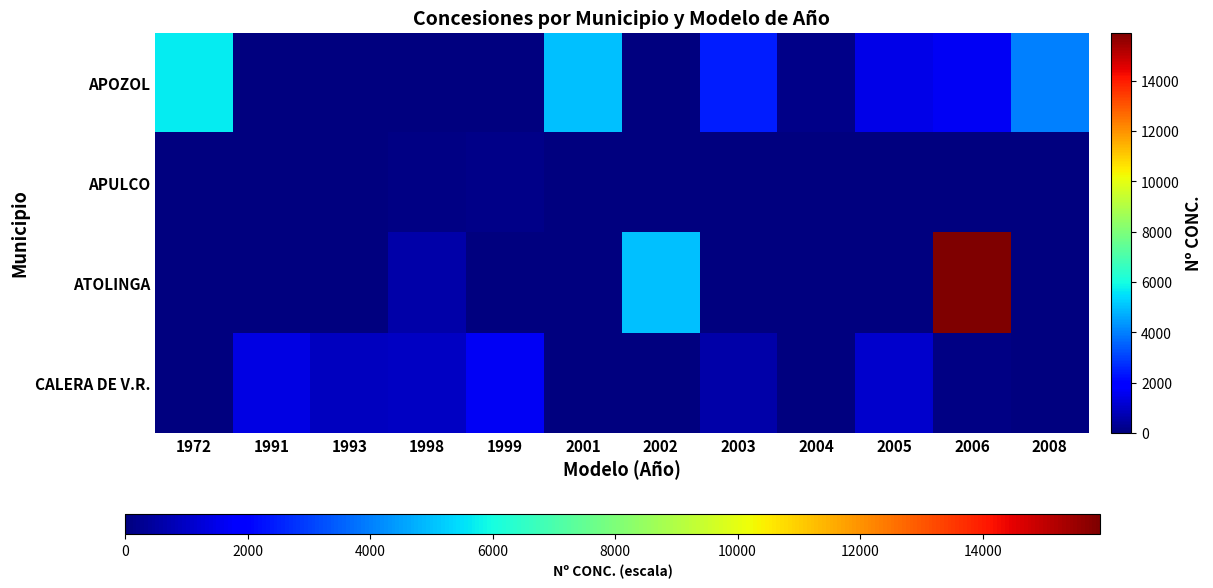

Reading right to left, list all the values displayed in this chart.

APOZOL: 2008=4005	2006=1644	2005=1457	2004=154	2003=2475	2002=0	2001=4993	1999=0	1998=0	1993=0	1991=0	1972=5678
APULCO: 2008=0	2006=0	2005=0	2004=0	2003=0	2002=0	2001=0	1999=125	1998=107	1993=0	1991=0	1972=0
ATOLINGA: 2008=0	2006=15916	2005=0	2004=0	2003=0	2002=5026	2001=0	1999=0	1998=591	1993=0	1991=0	1972=0
CALERA DE V.R.: 2008=13	2006=110	2005=1058	2004=0	2003=608	2002=0	2001=0	1999=1674	1998=980	1993=932	1991=1405	1972=0